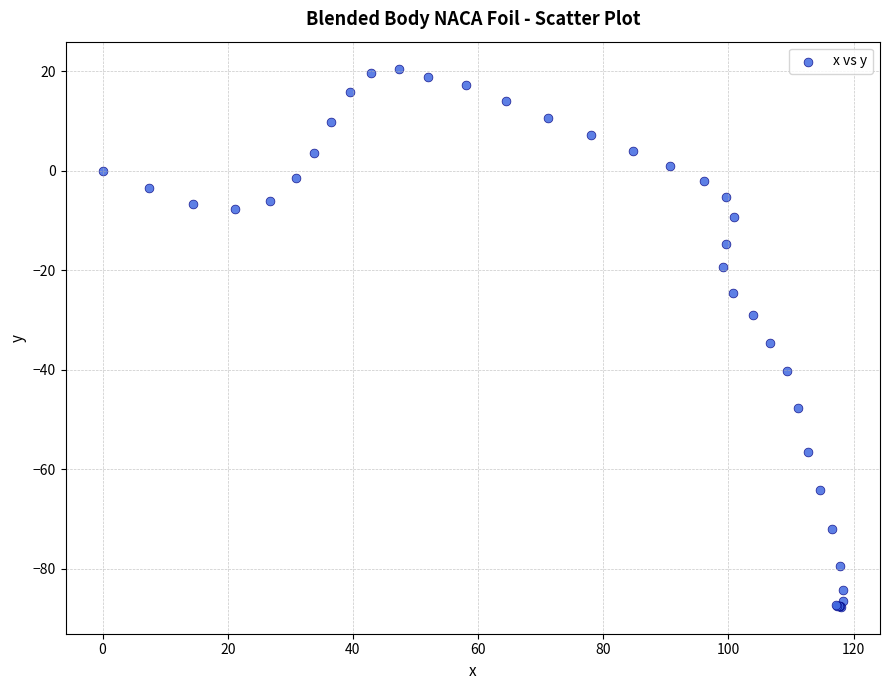

What Y value in the scatter plot is closest to -33?

-34.6